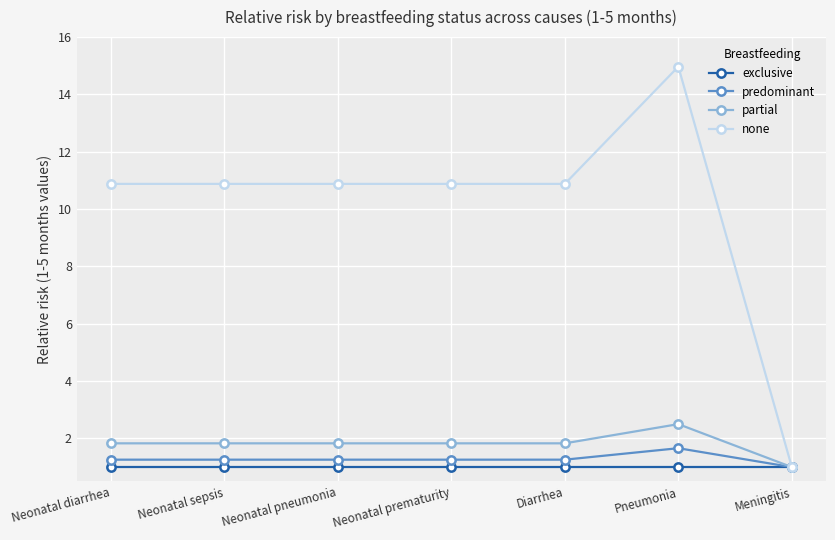

What is the sum of all predominant values?

9.0